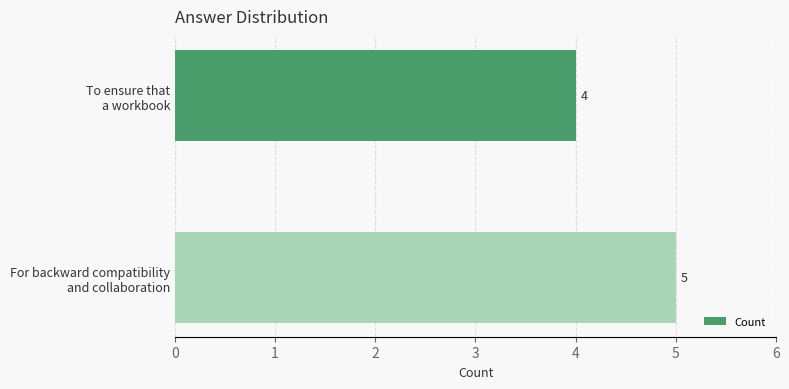

What is the sum of all values?

9